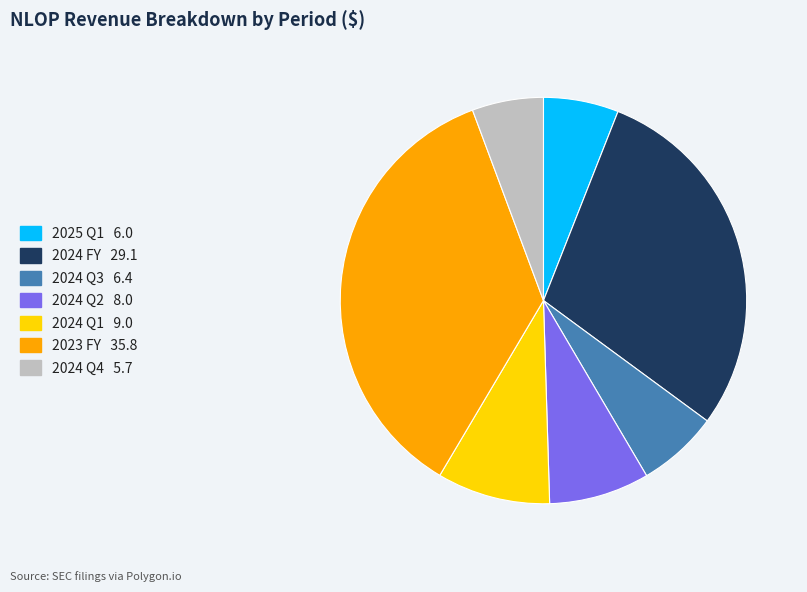

Is there a majority slice in this chart?

No